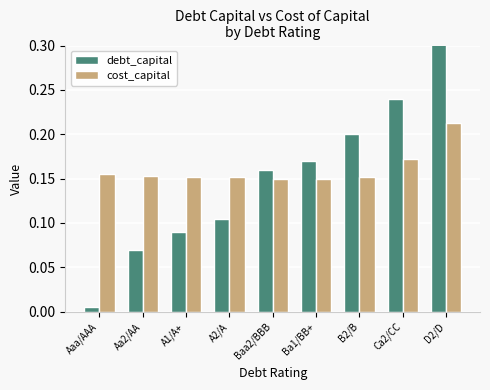

List the series in order of their overall mean, lowest first.

debt_capital, cost_capital